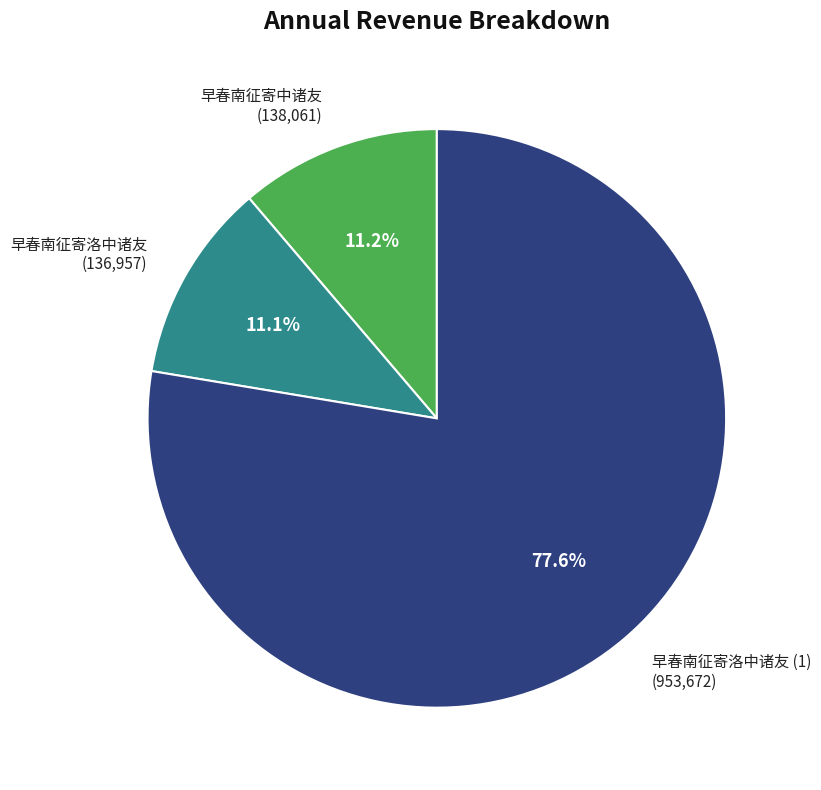

What is the majority slice?

早春南征寄洛中诸友 (1) (953,672)